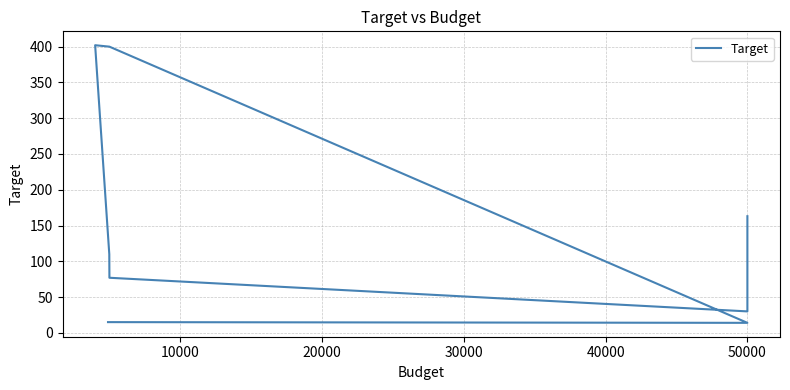

What is the sum of all values?

1225